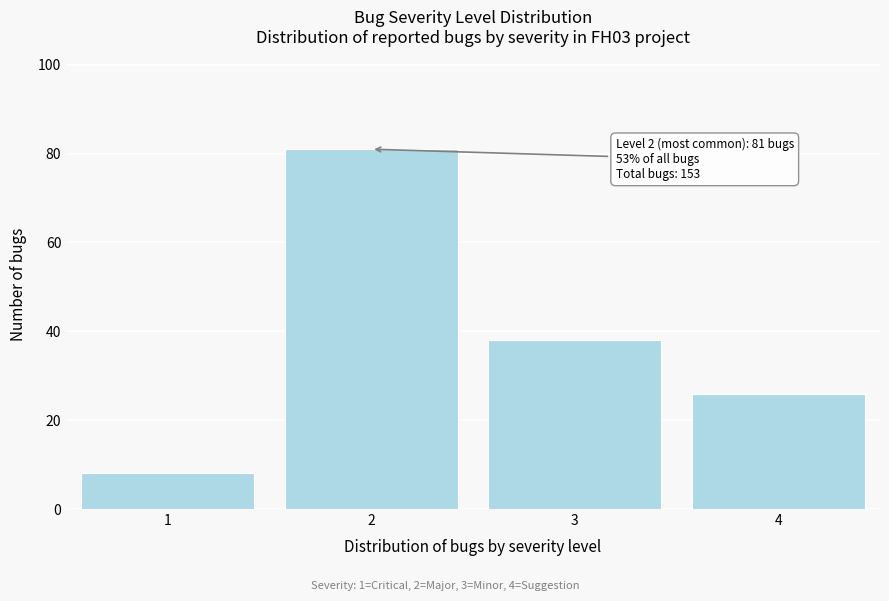

Reading left to right, transcribe all the data shown in this chart.

1=8	2=81	3=38	4=26